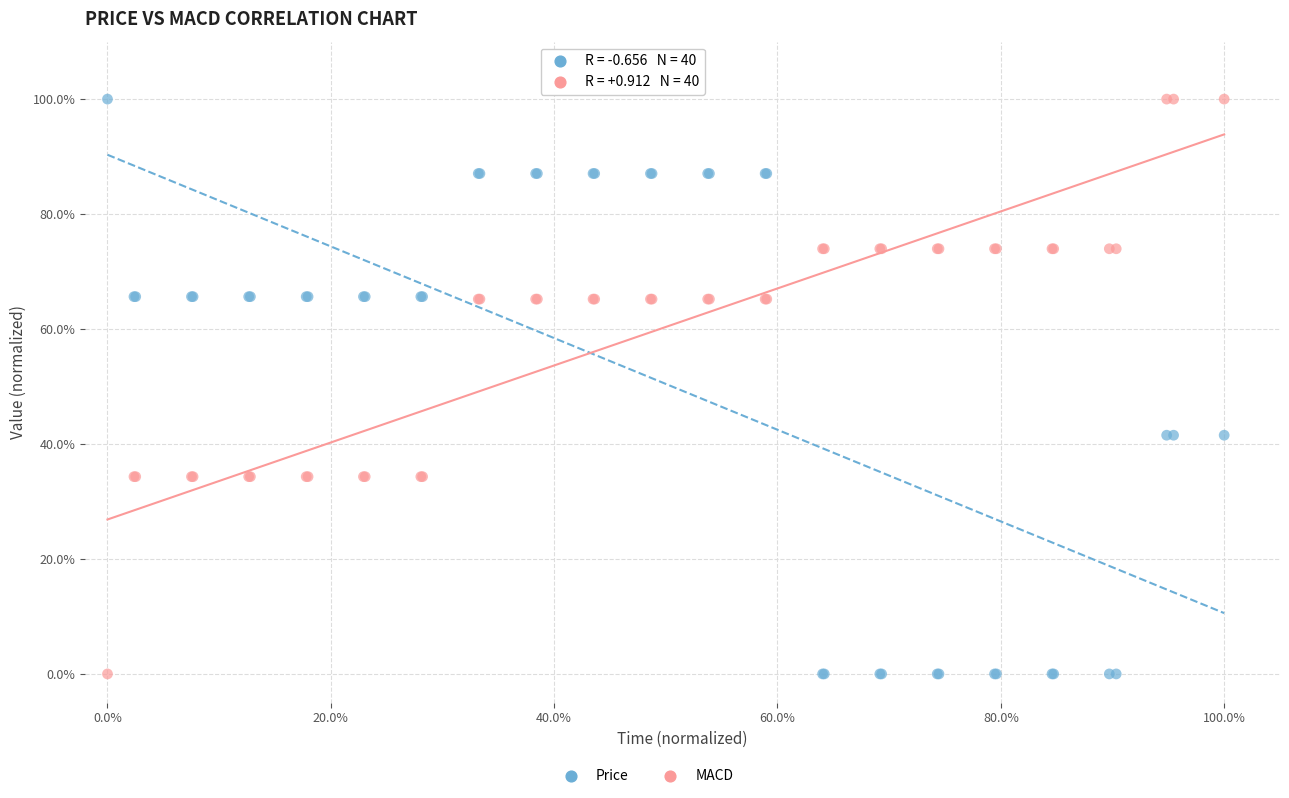

What is the X range (max minus min) for the scatter plot?

100.0